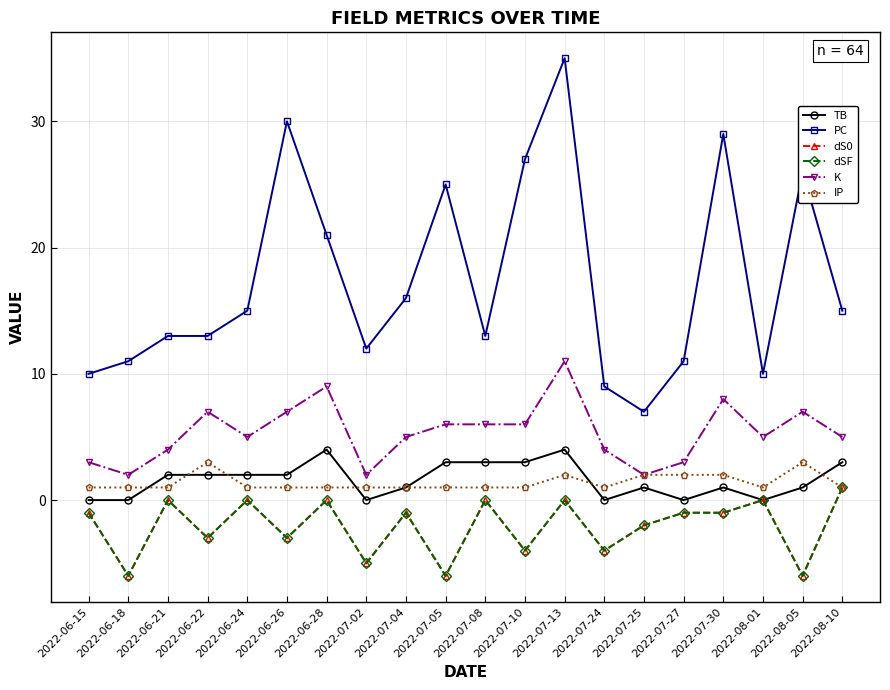

Which has a higher value, 2022-07-27 or 2022-07-30?

2022-07-30